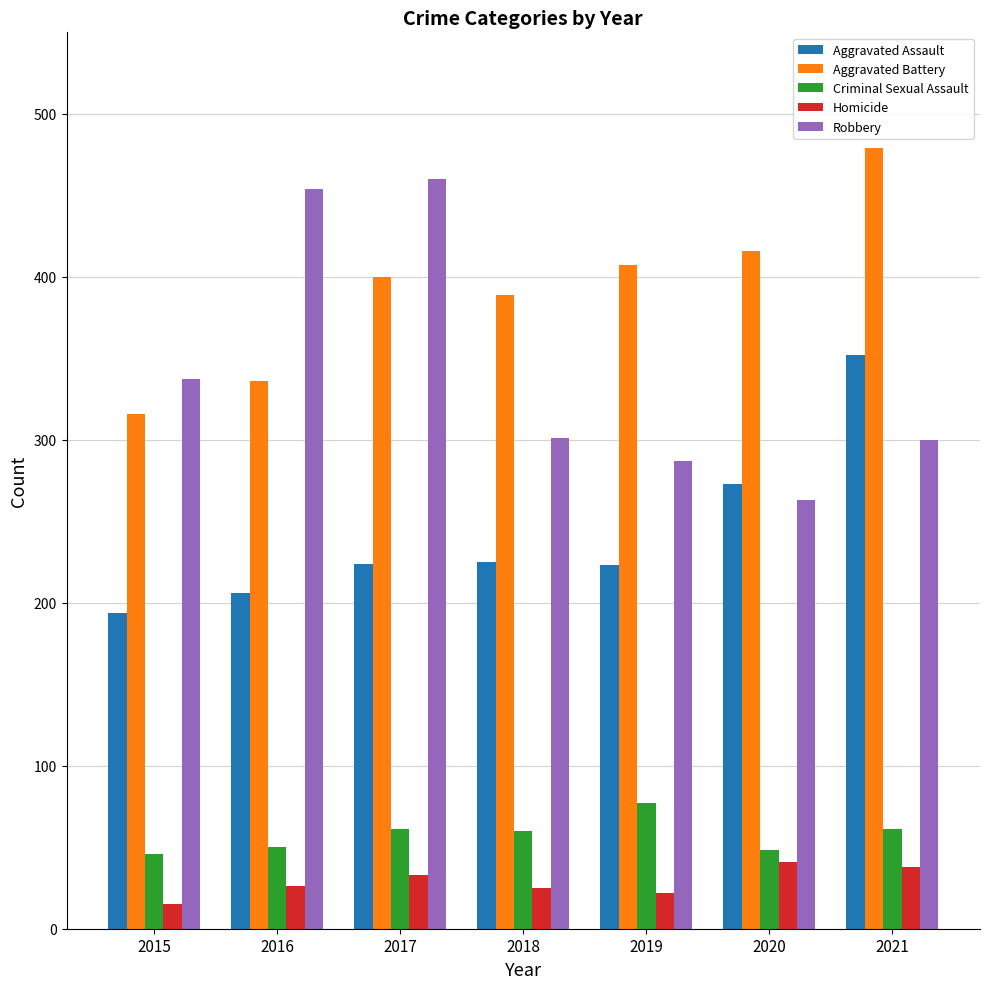

What is the approximate value of Criminal Sexual Assault at 2017, to the nearest 5?

60